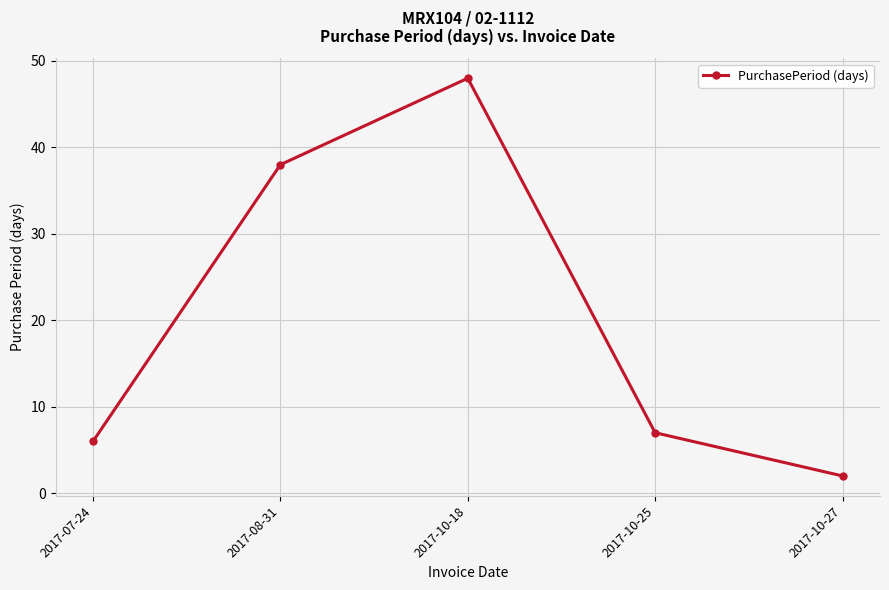

How many distinct data groups are displayed?

1